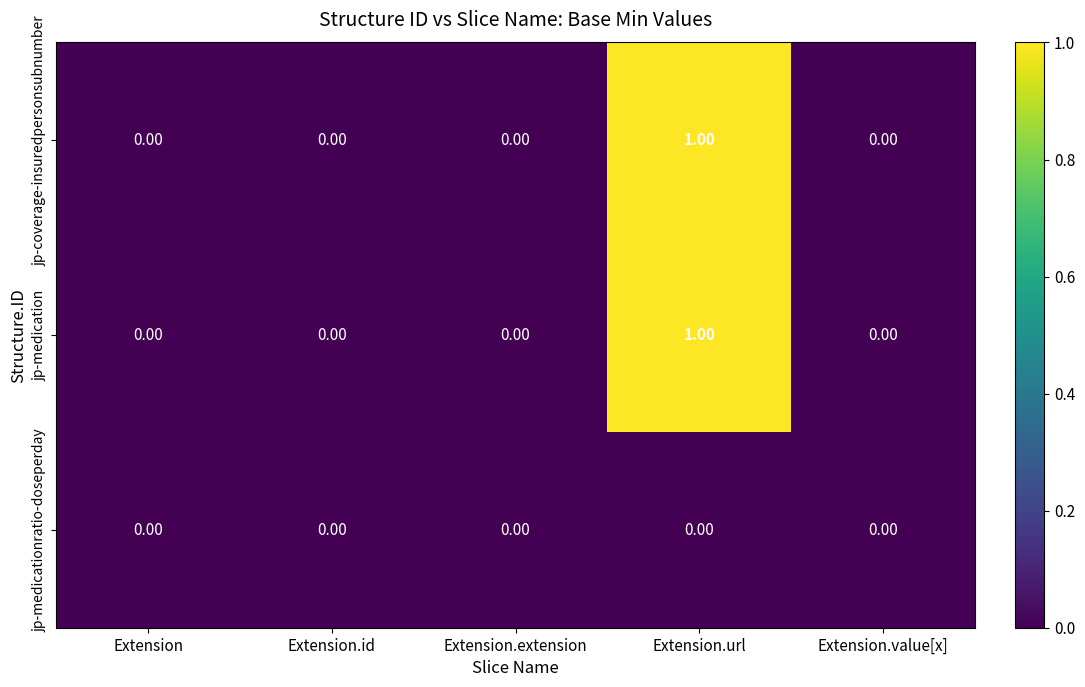

At which category is the sum across all series the highest?

Extension.url